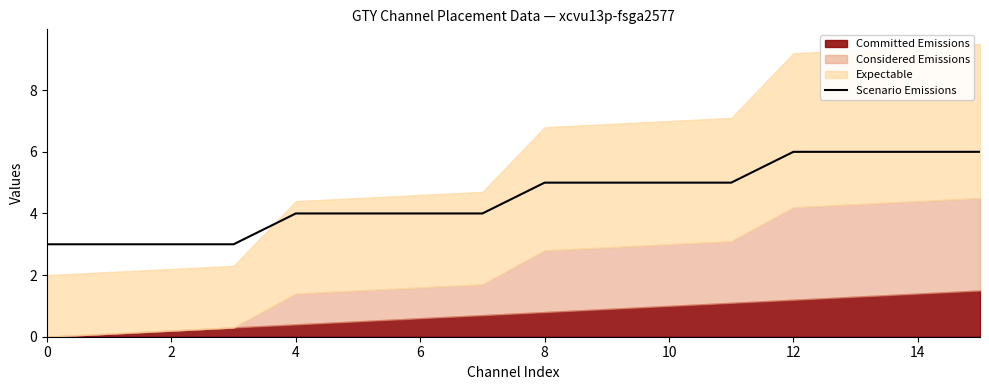

What is the label of the 6th point from the right?

10